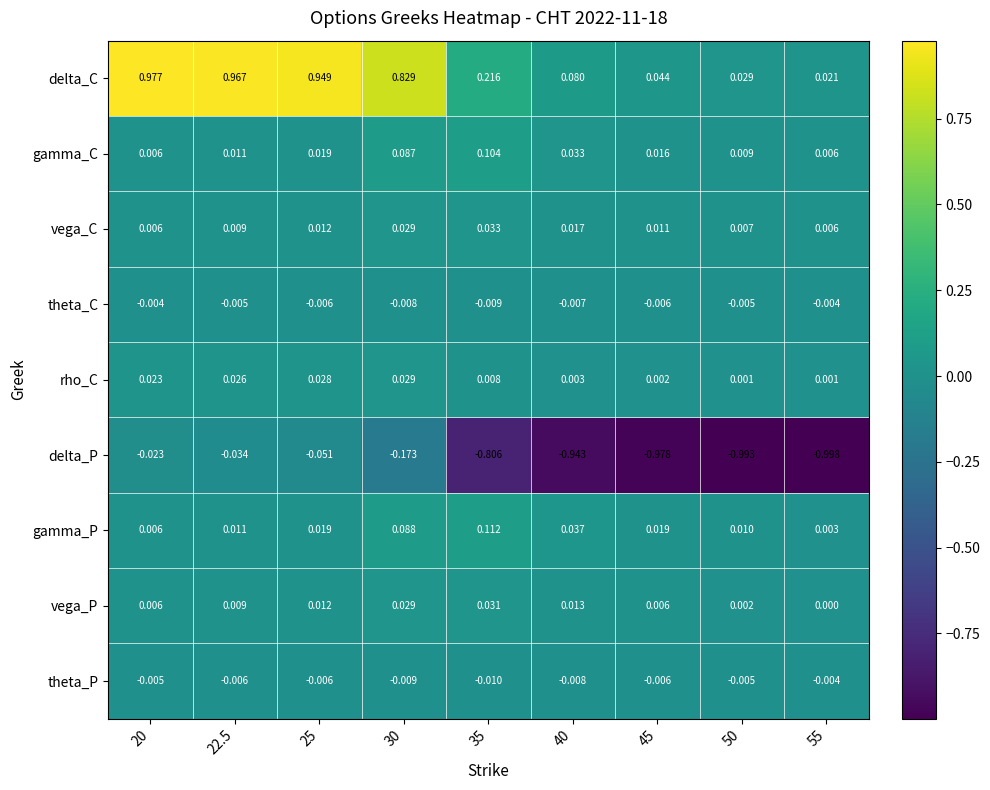

Is the value of vega_P at 45 greater than the value of rho_C at 40?

Yes